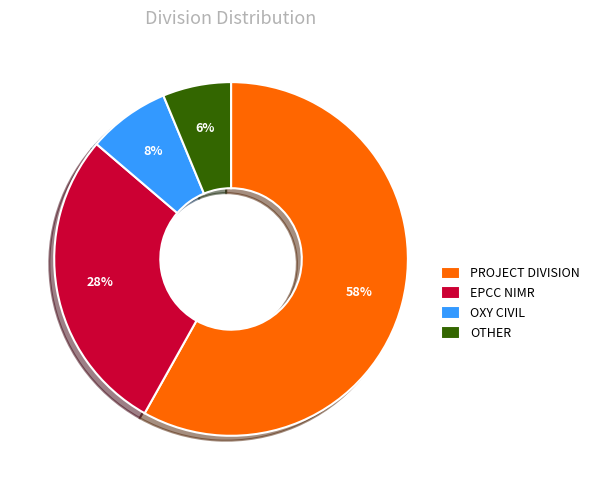

Which has a higher value, PROJECT DIVISION or EPCC NIMR?

PROJECT DIVISION